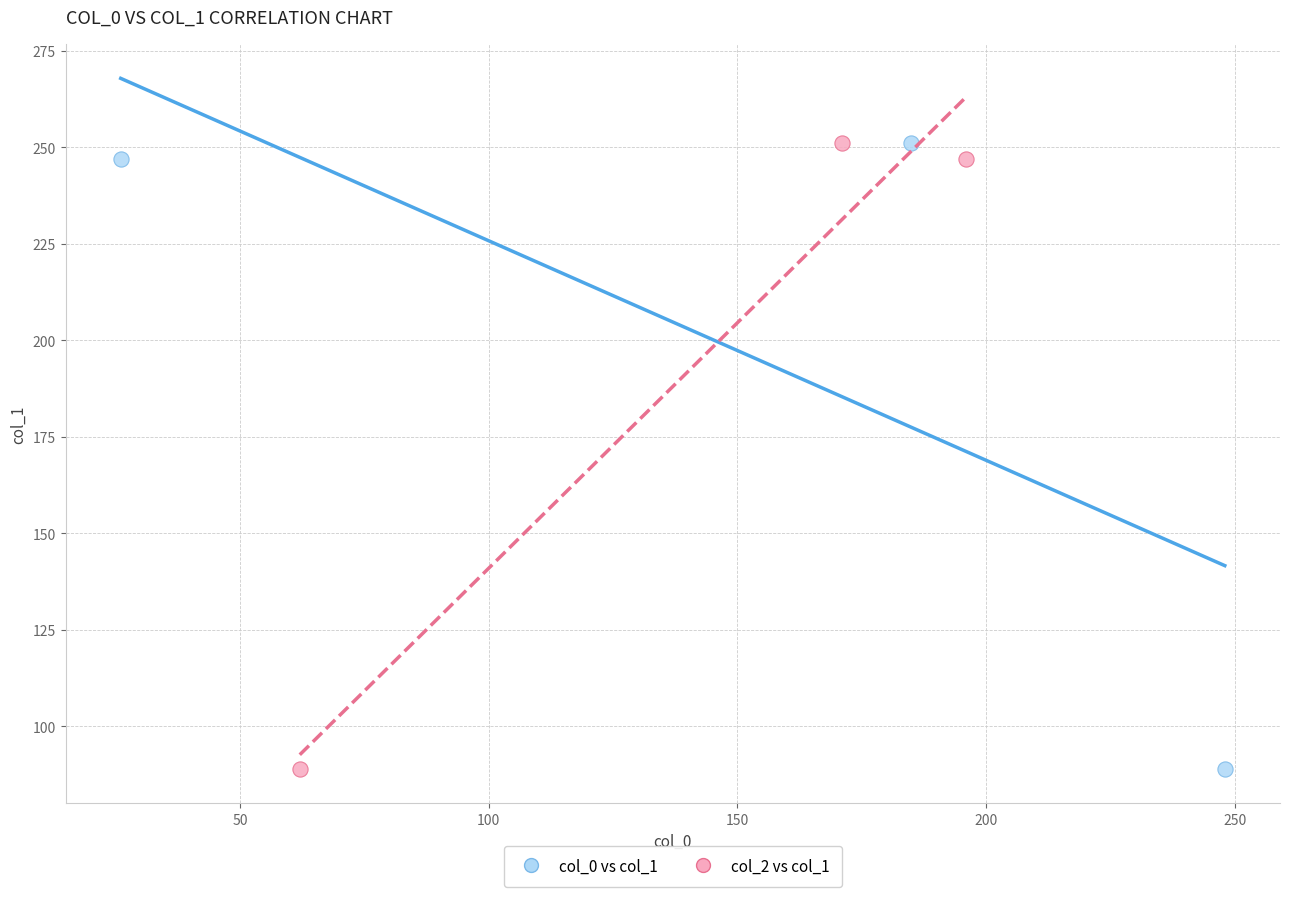

What are all the series names shown in the legend?

col_0 vs col_1, col_2 vs col_1